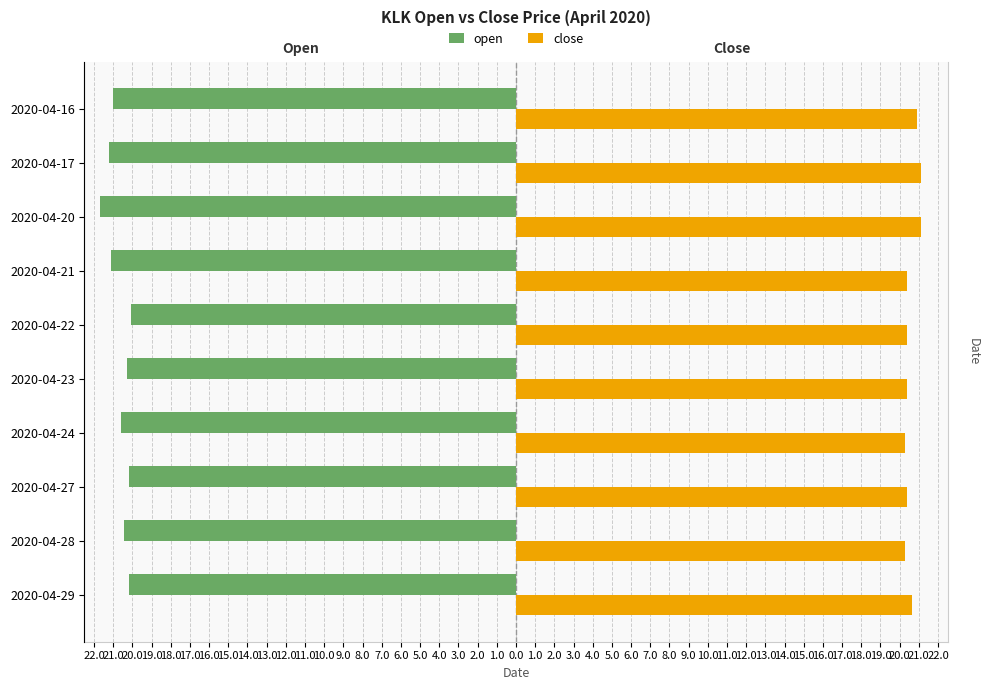

What are all the series names shown in the legend?

open, close